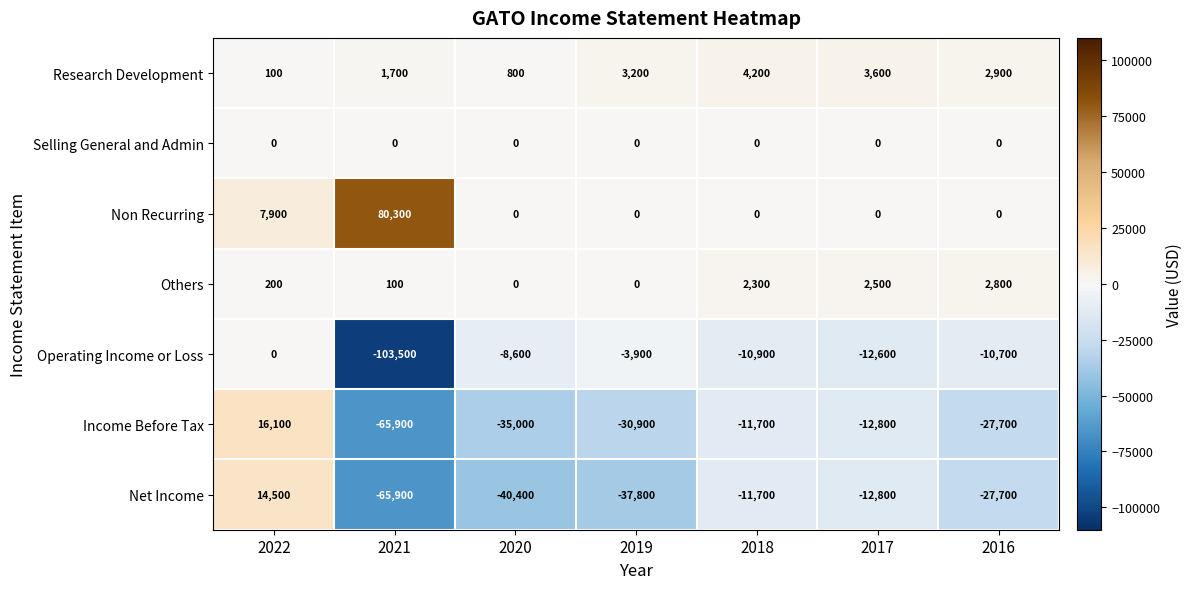

At which category is the sum across all series the highest?

2022